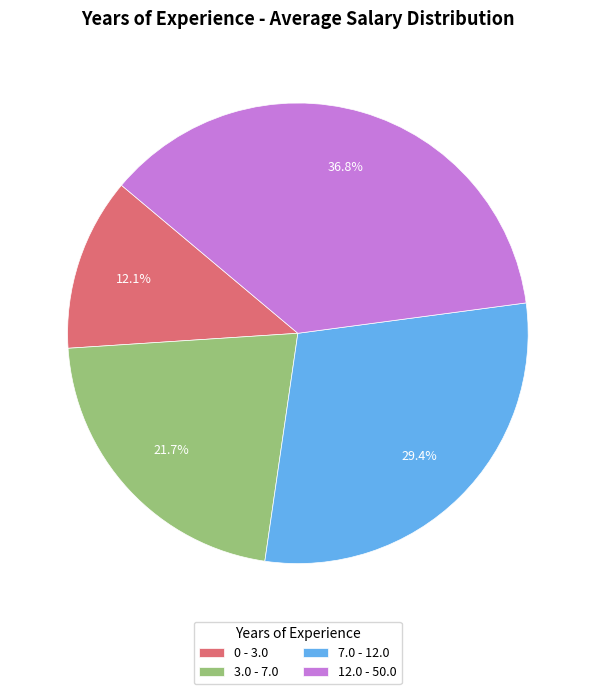

To the nearest percent, what portion does 0 - 3.0 represent?

12%